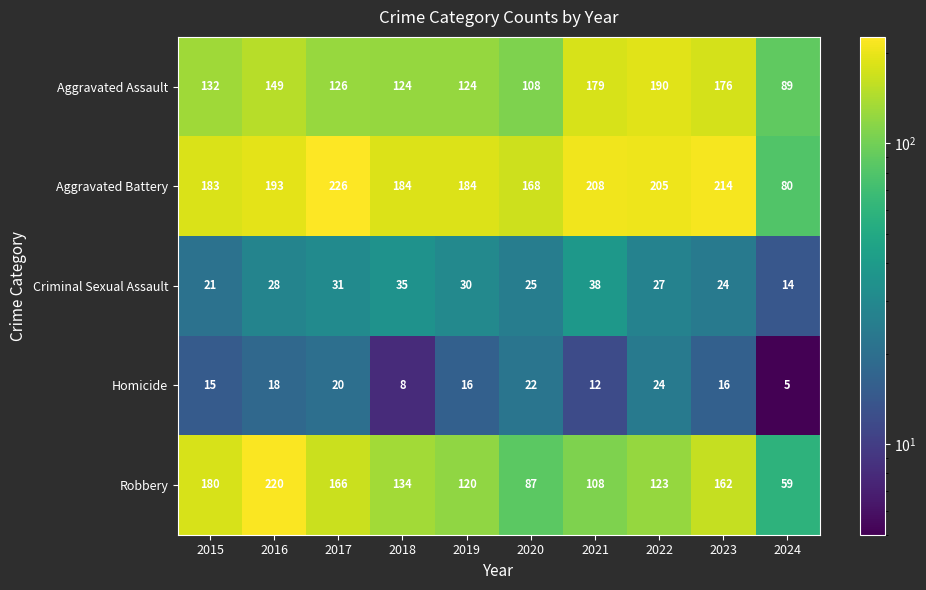

The value of Robbery at 2022 is 28. True or false?

False